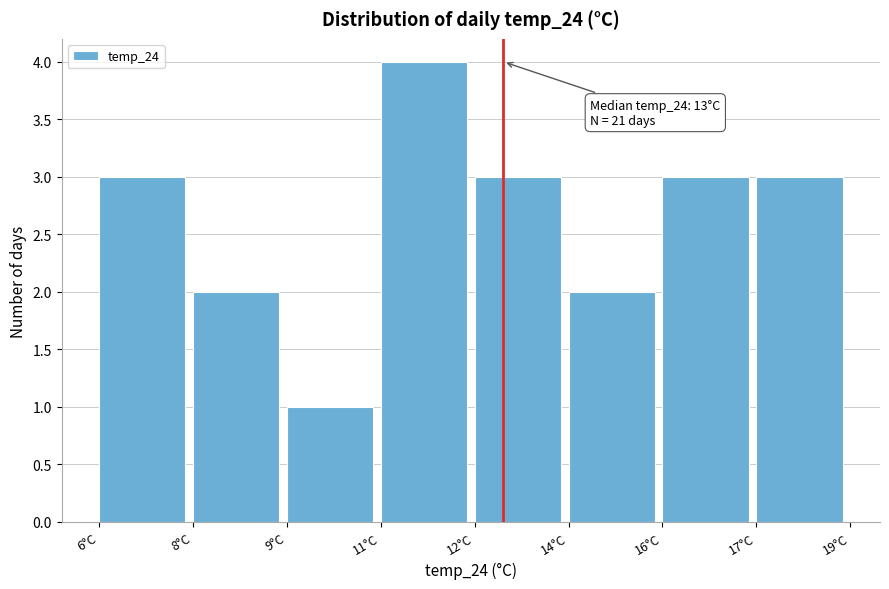

Reading left to right, transcribe all the data shown in this chart.

3	2	1	4	3	2	3	3